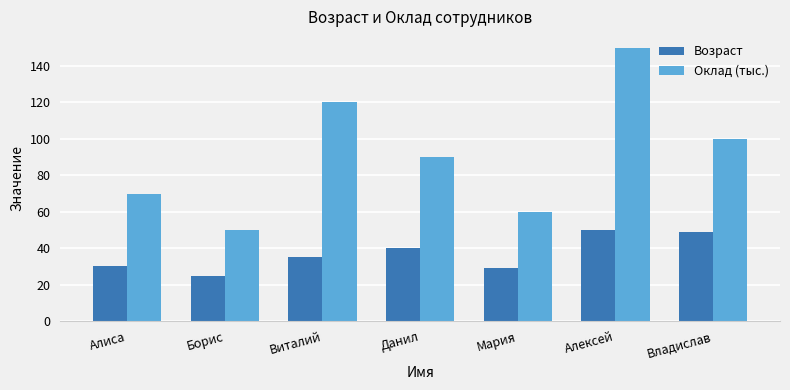

Which series changed the most between Мария and Алексей?

Оклад (тыс.)